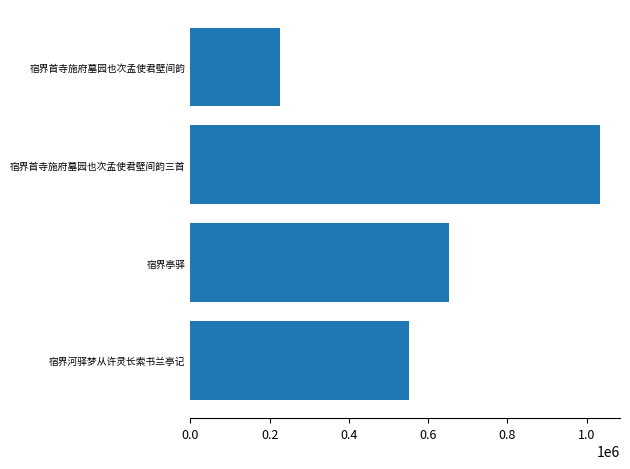

Reading bottom to top, transcribe all the data shown in this chart.

551728	651280	1032282	226250